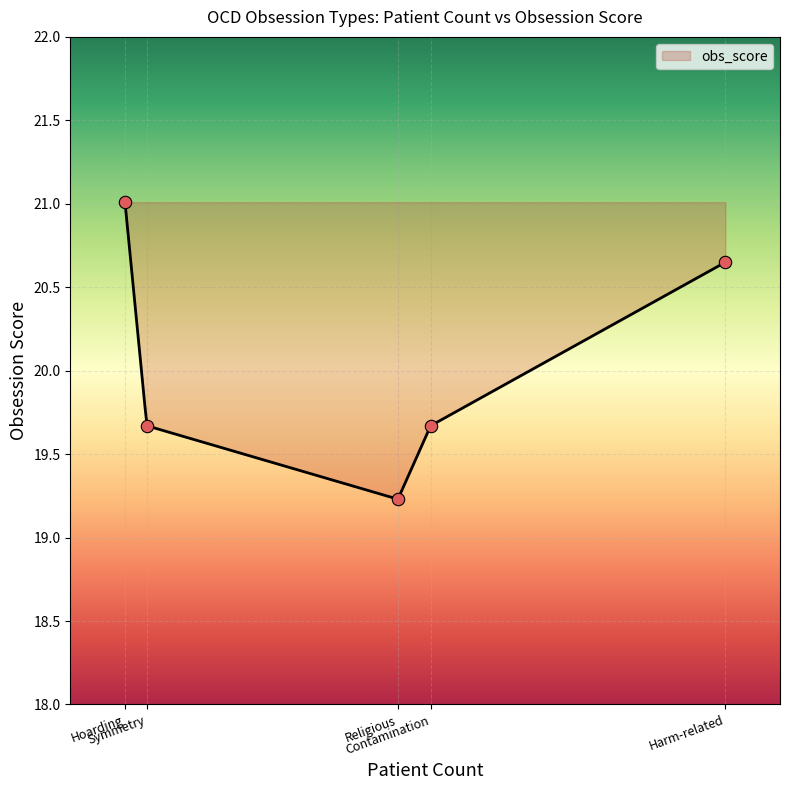

What is the ratio of the value at Contamination to the value at Harm-related?

1.0